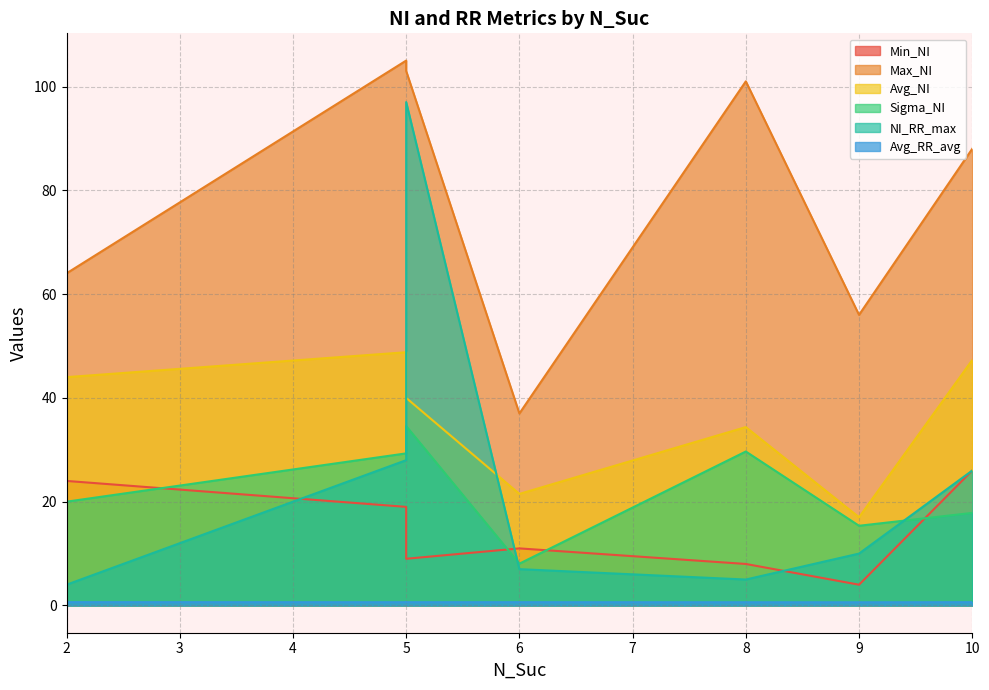

What is the value of the Avg_RR_avg point at the 1st from the left?

0.6